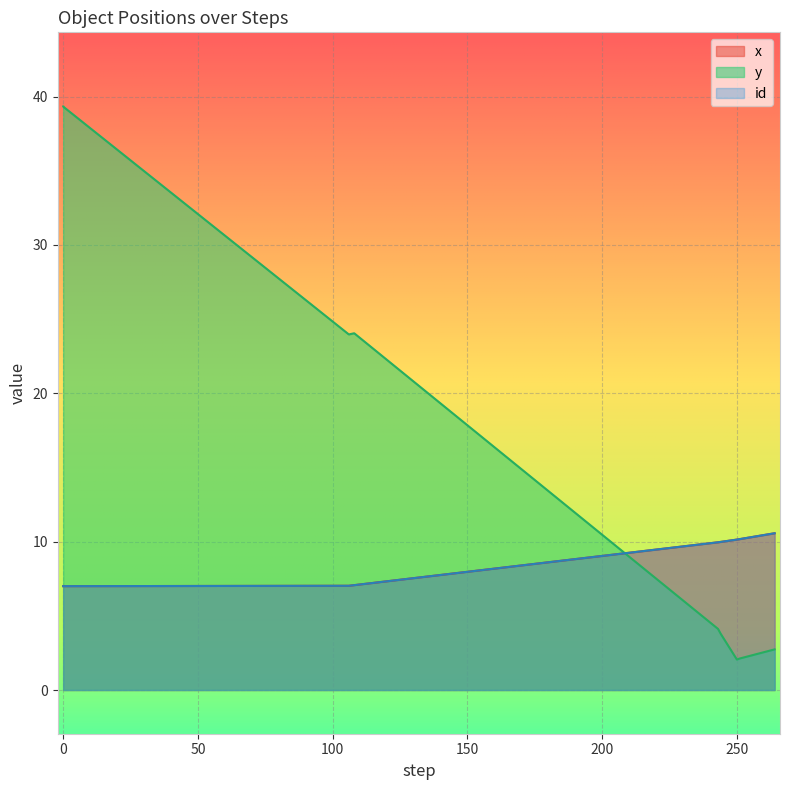

What is the average value of the y series?

20.0